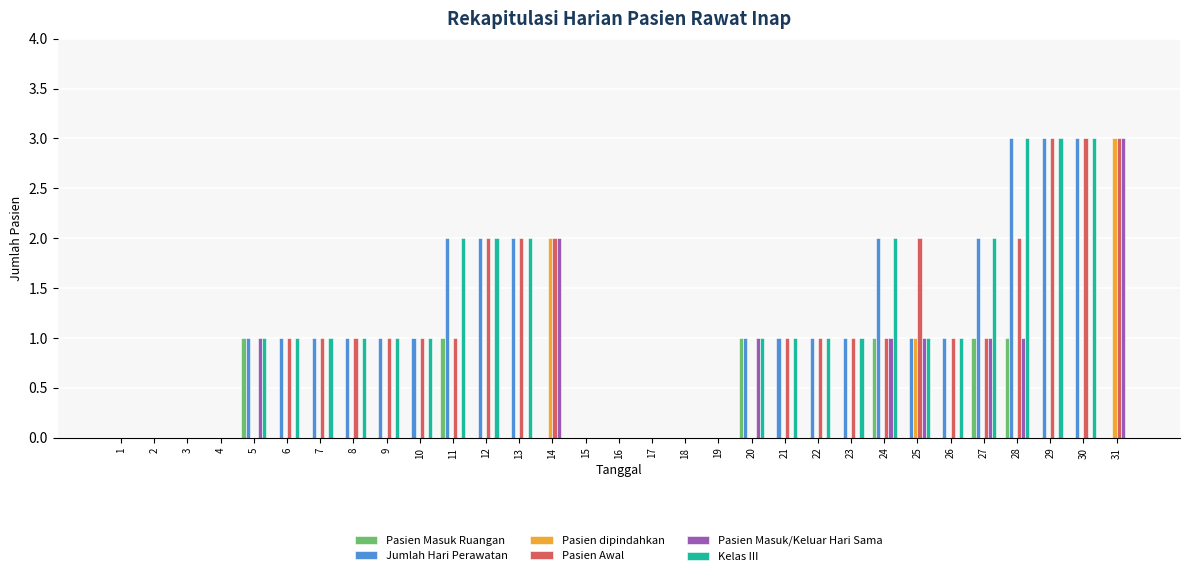

What is the maximum value shown in the chart?

3